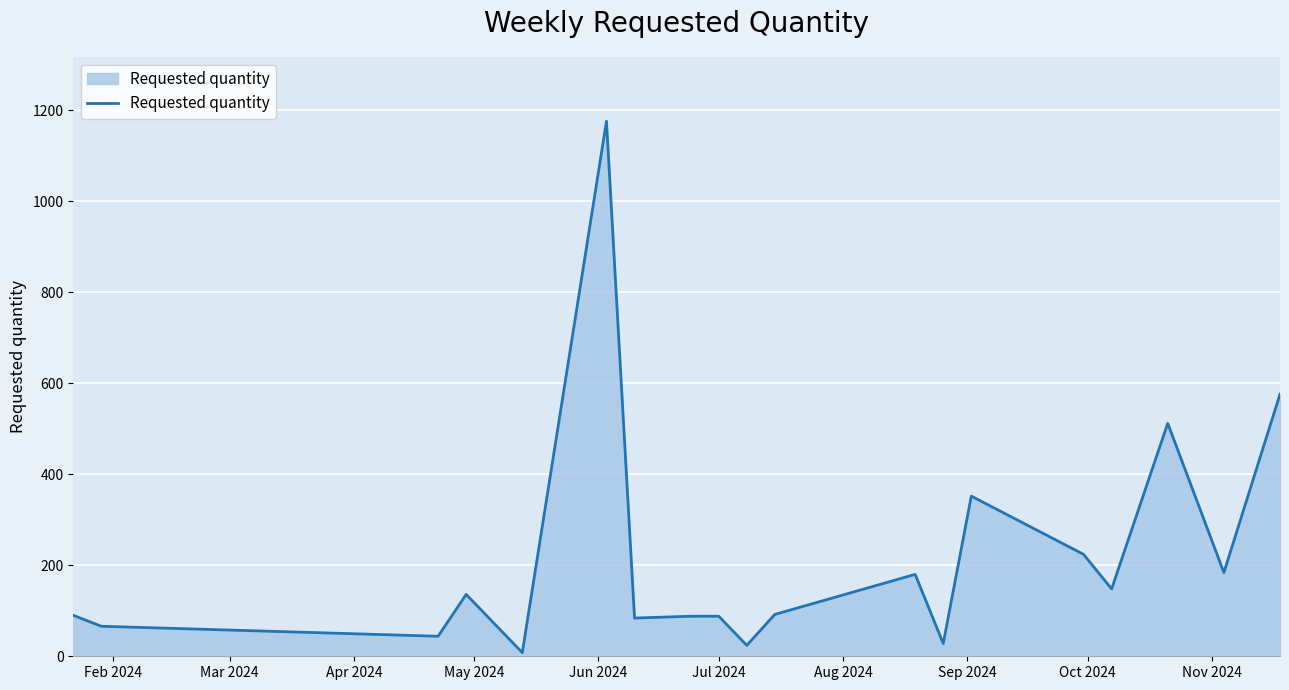

What is the difference between the maximum and minimum values?

1168